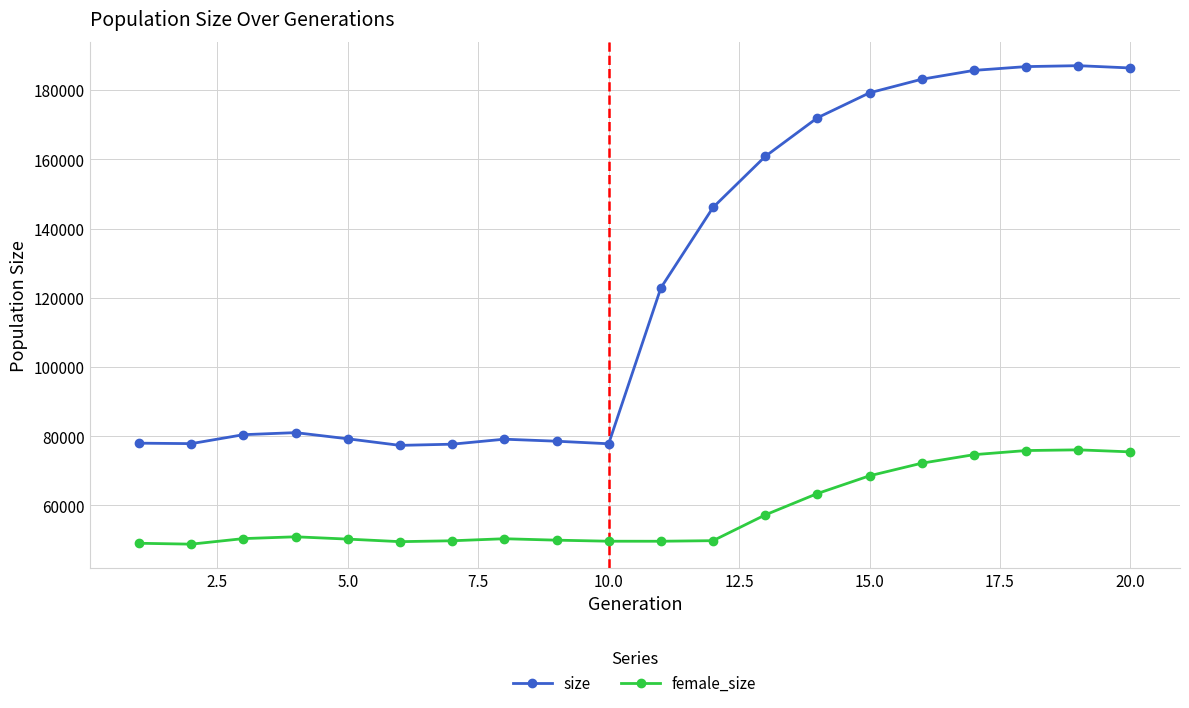

List the series in order of their overall mean, highest first.

size, female_size